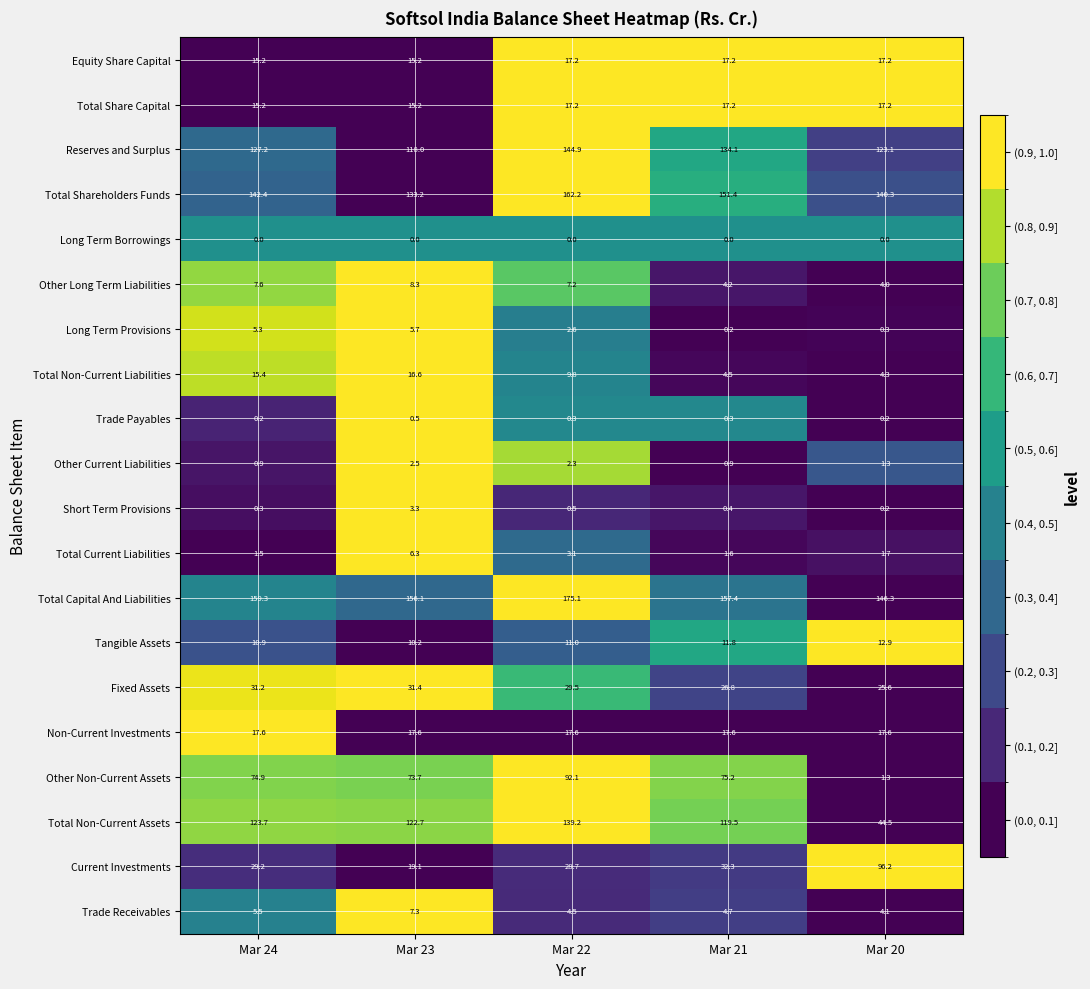

At which category is the sum across all series the highest?

Mar 22